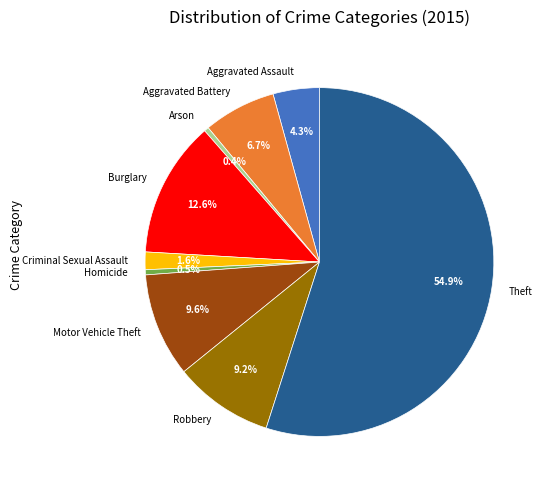

Which has a higher value, Burglary or Motor Vehicle Theft?

Burglary